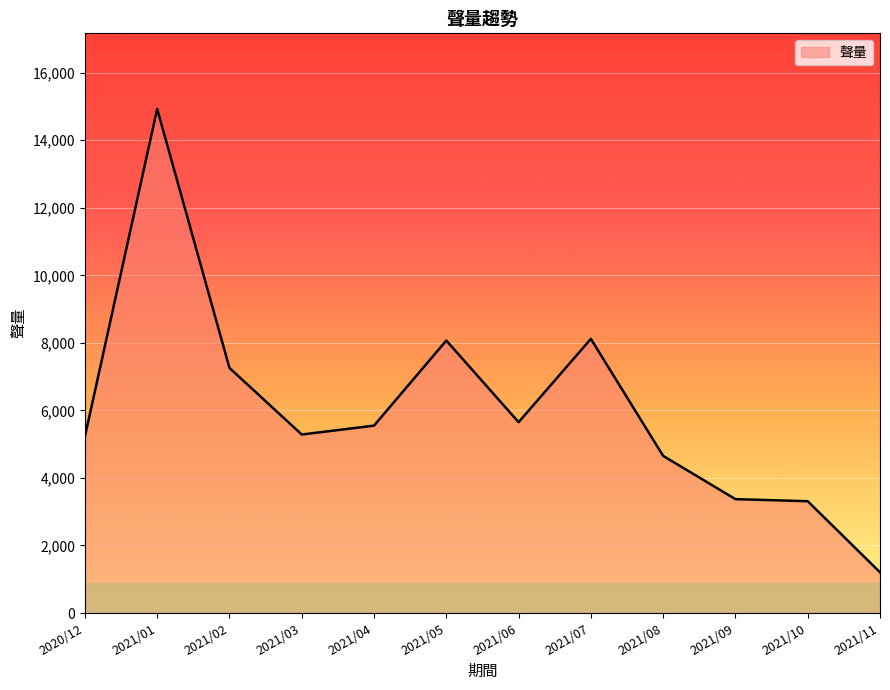

Is it true that the value at 2020/12 is 5226?

True